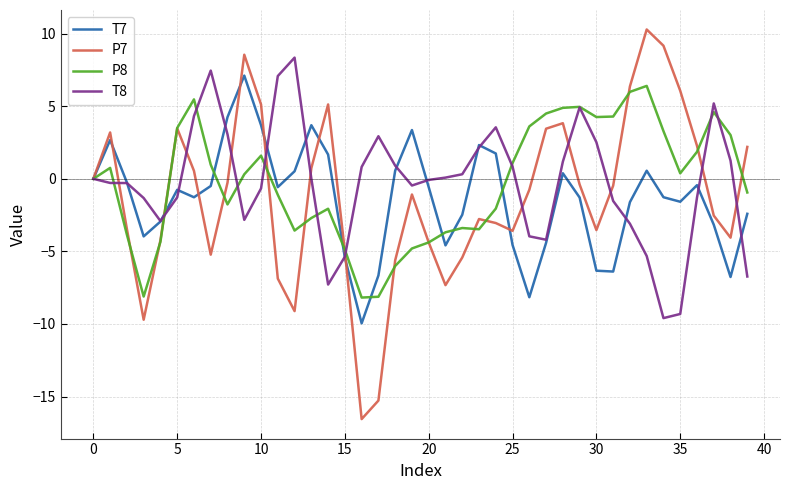

How many lines are shown in the chart?

4